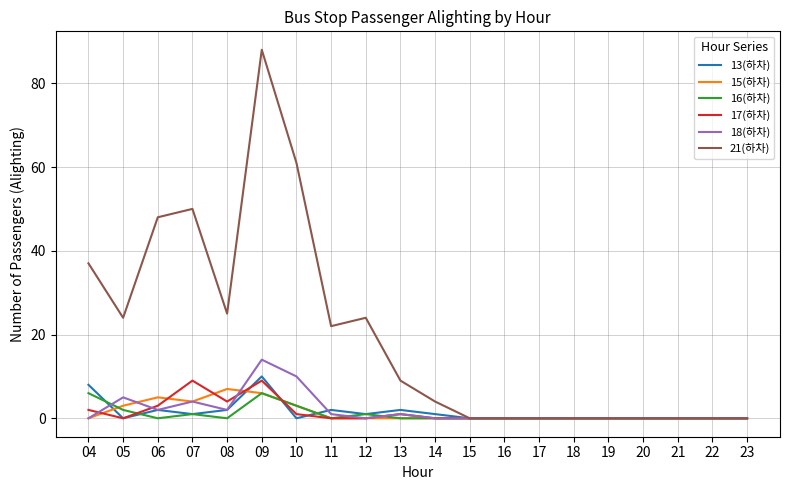

Which series has the largest total across all categories?

21(하차)